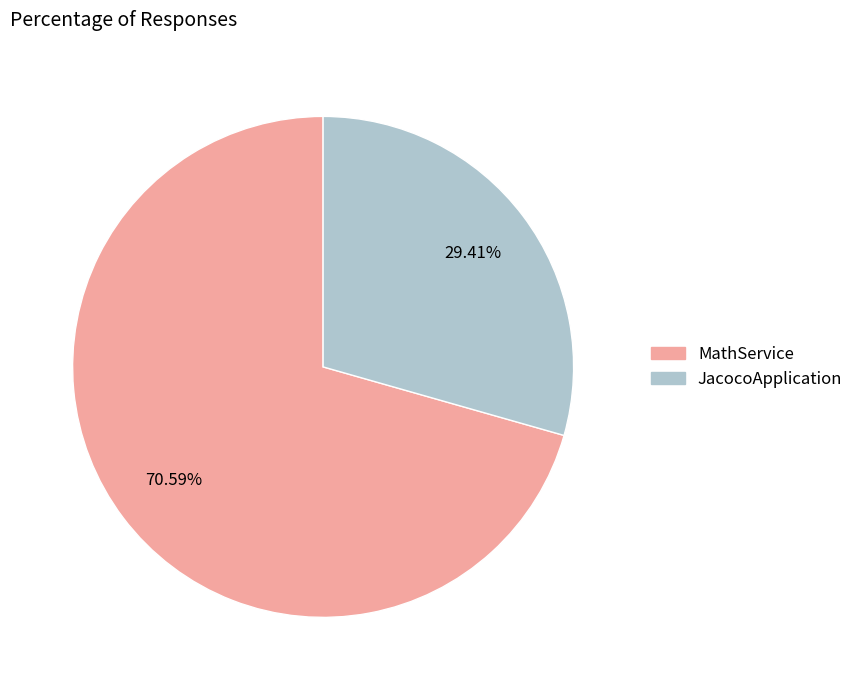

Which slice represents more than half of the pie?

MathService